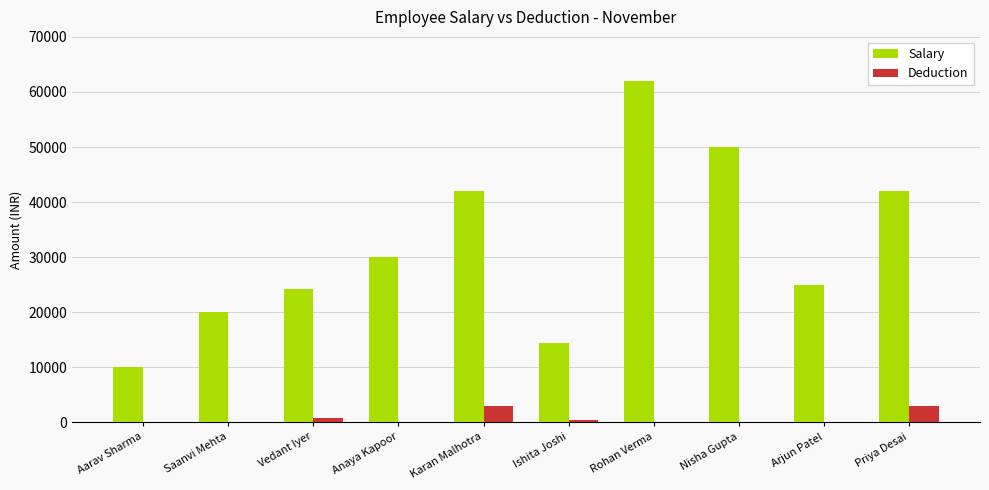

The value of Salary at Rohan Verma is 62000.0. True or false?

True